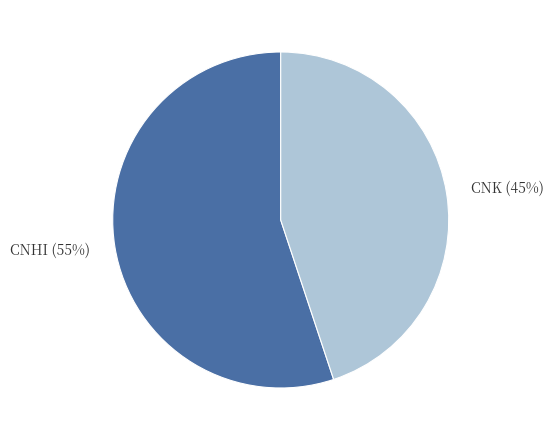

Combined, do CNK and CNHI account for over 50%?

Yes